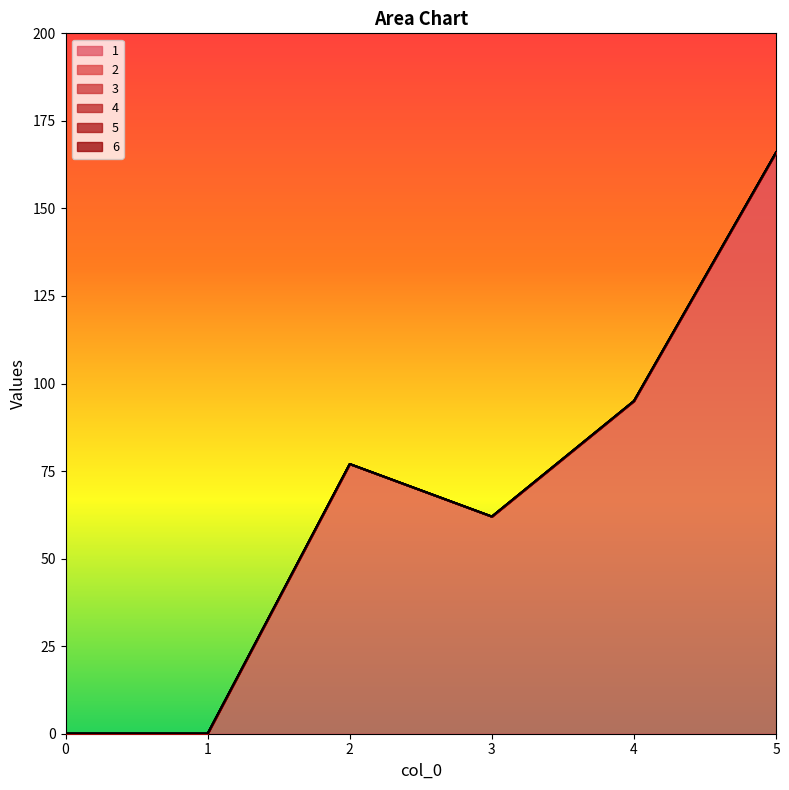

Reading right to left, list all the values displayed in this chart.

1: 5=166	4=95	3=62	2=77	1=0	0=0
2: 5=0	4=0	3=0	2=0	1=0	0=0
3: 5=0	4=0	3=0	2=0	1=0	0=0
4: 5=0	4=0	3=0	2=0	1=0	0=0
5: 5=0	4=0	3=0	2=0	1=0	0=0
6: 5=0	4=0	3=0	2=0	1=0	0=0